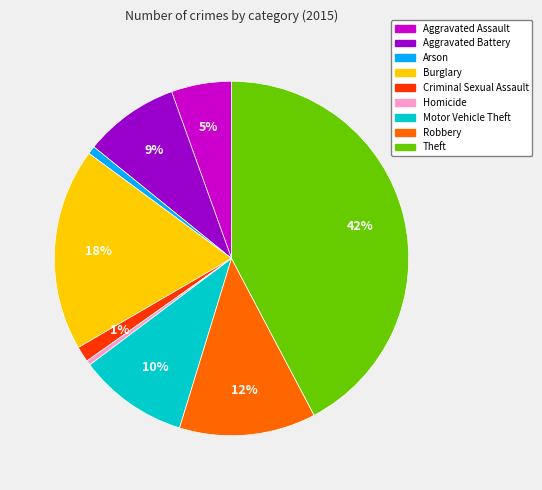

Is there any slice that represents more than half of the pie?

No